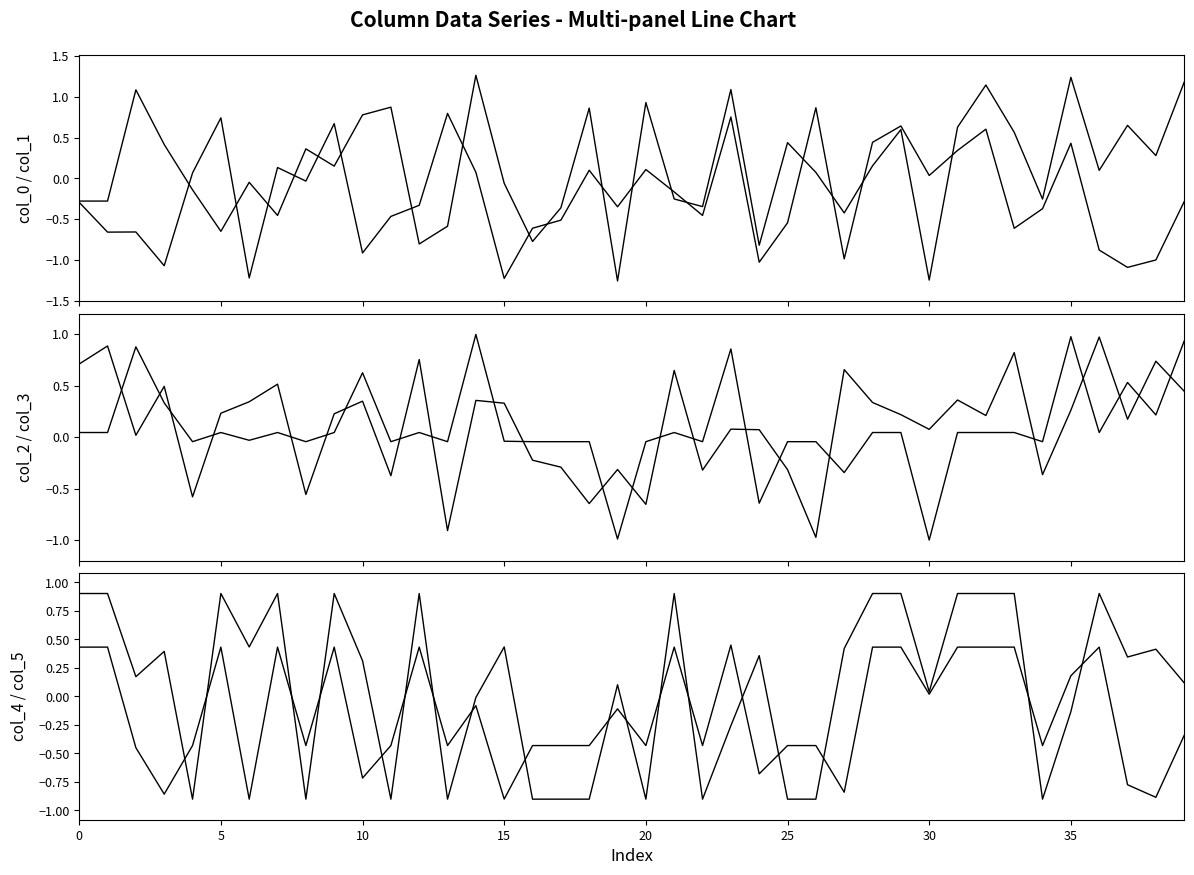

Where is the first local maximum for col_1?

10